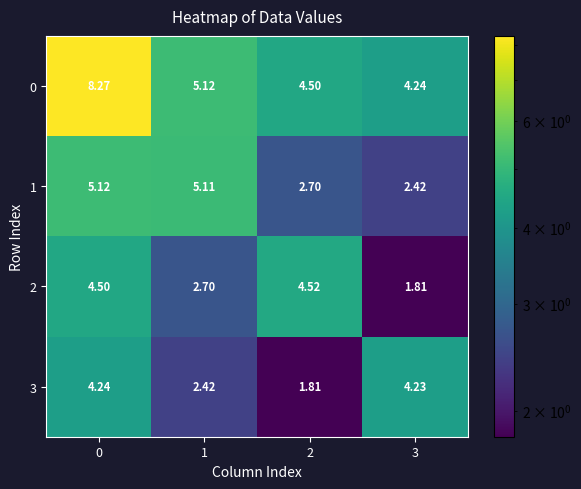

What is the difference between the highest and lowest values at 0?

4.0